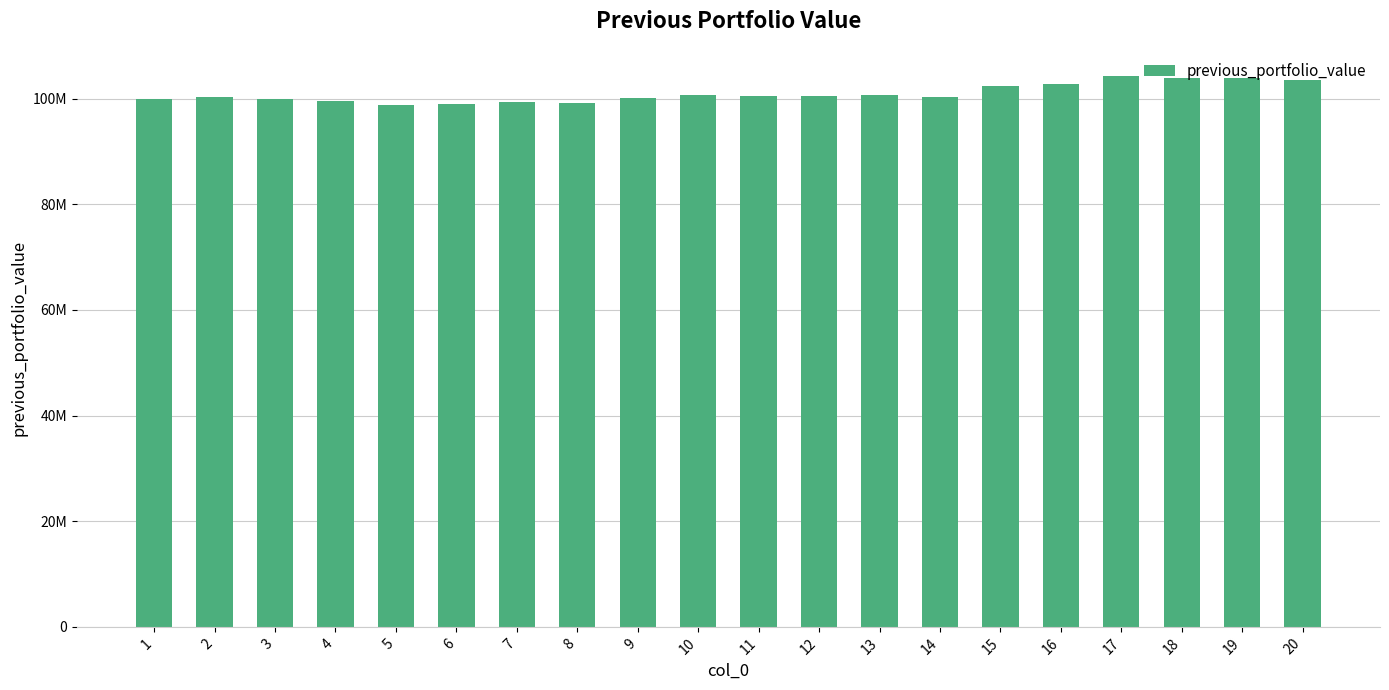

What is the smallest value displayed?

98722721.3